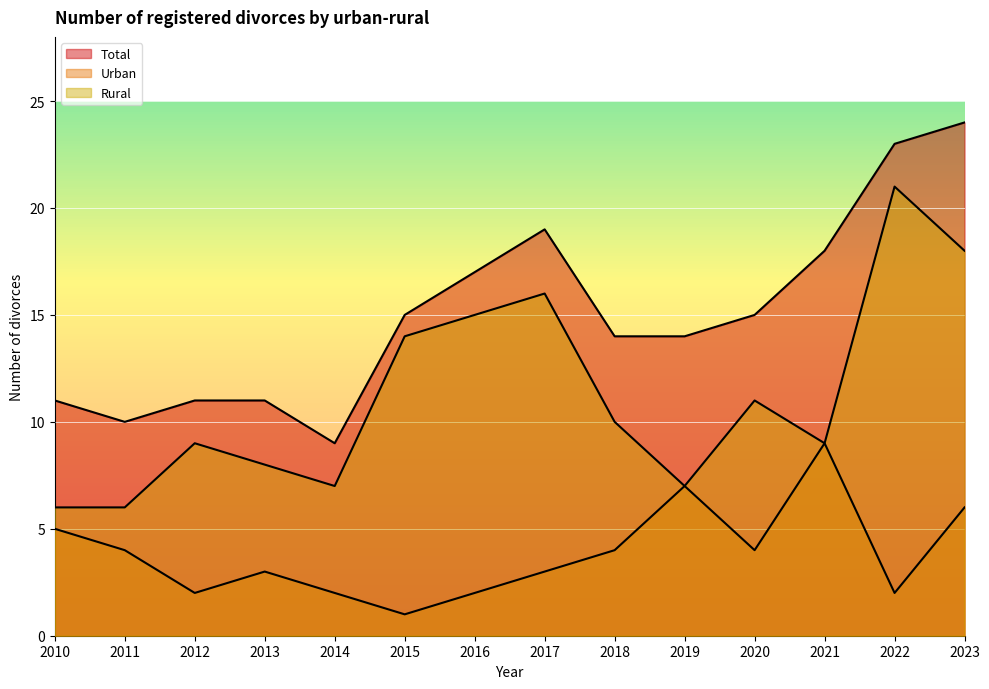

In Total, how many points are higher than both neighbors (excluding endpoints)?

1